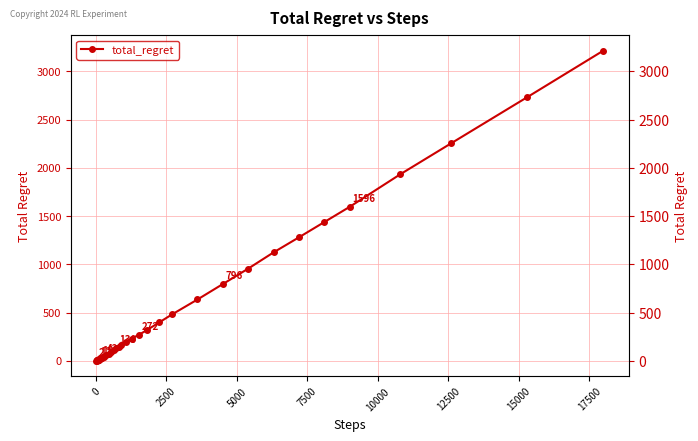

Does the chart have visible grid lines?

Yes